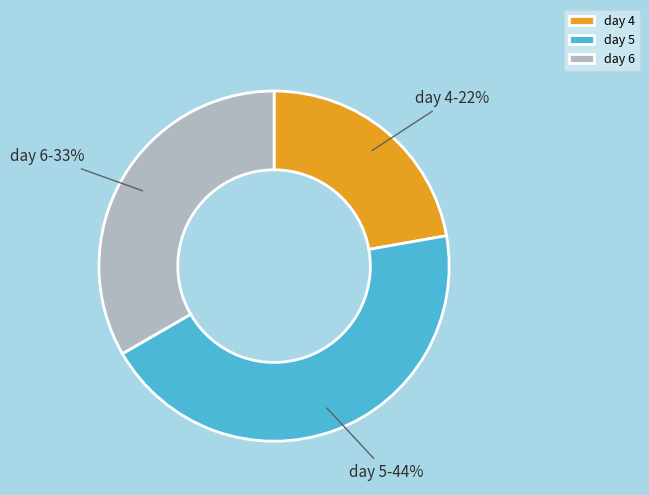

True or false: day 6 accounts for 18% of the total.

False